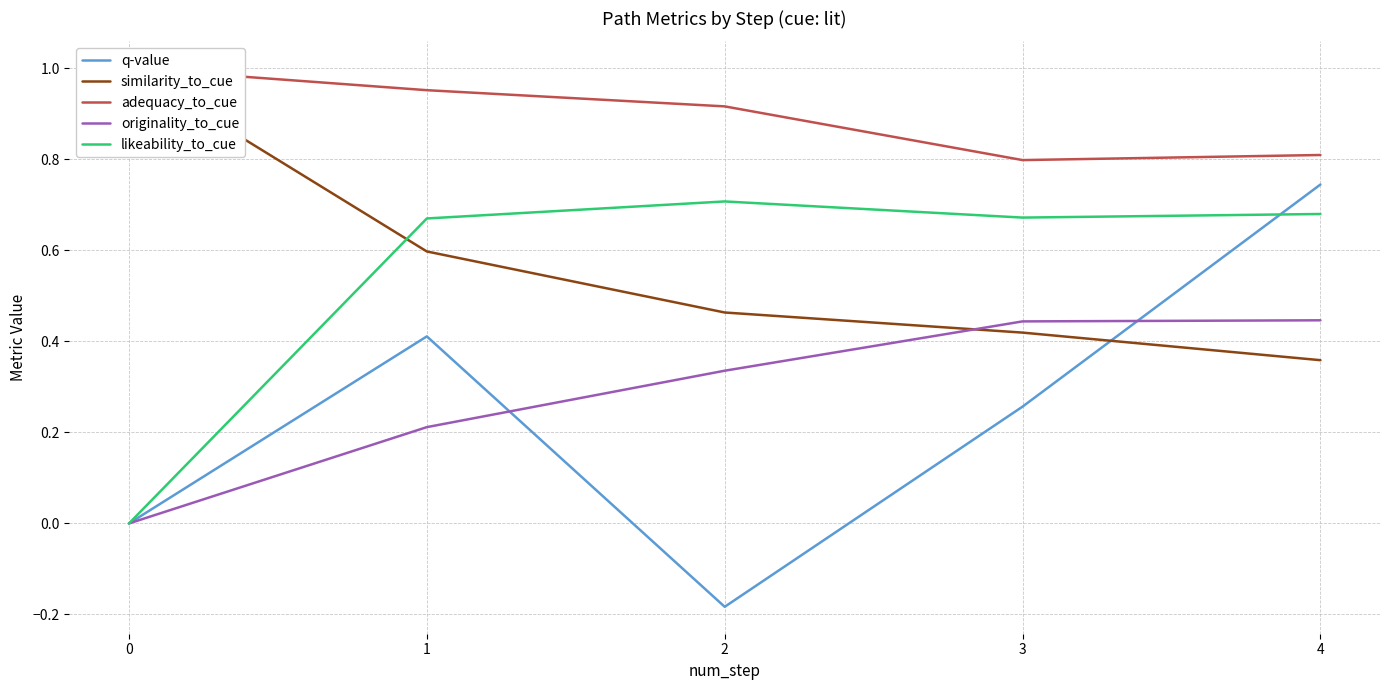

True or false: adequacy_to_cue has more than 2 interior local peaks.

False